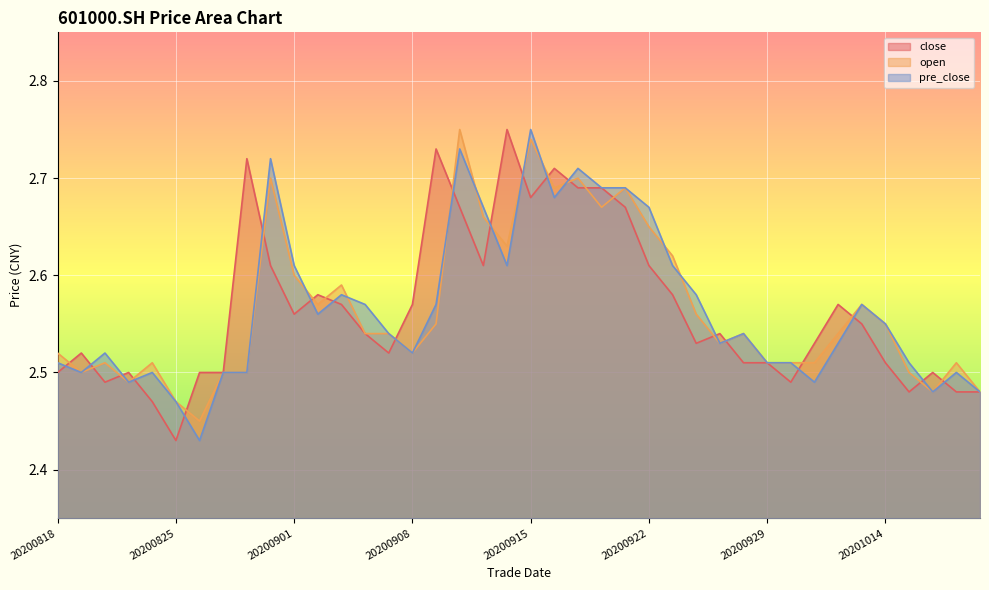

Which series has the largest range (max minus min)?

close